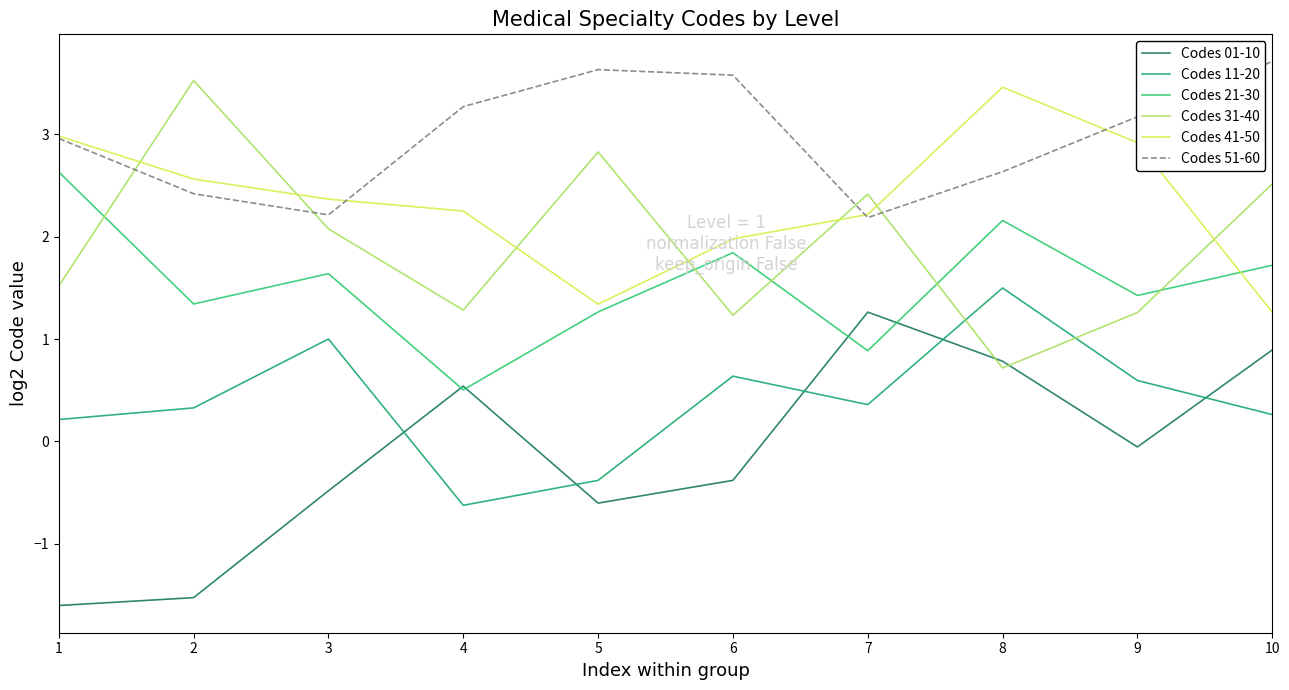

What is the difference between the second highest and minimum values in the Codes 41-50 series?

1.7